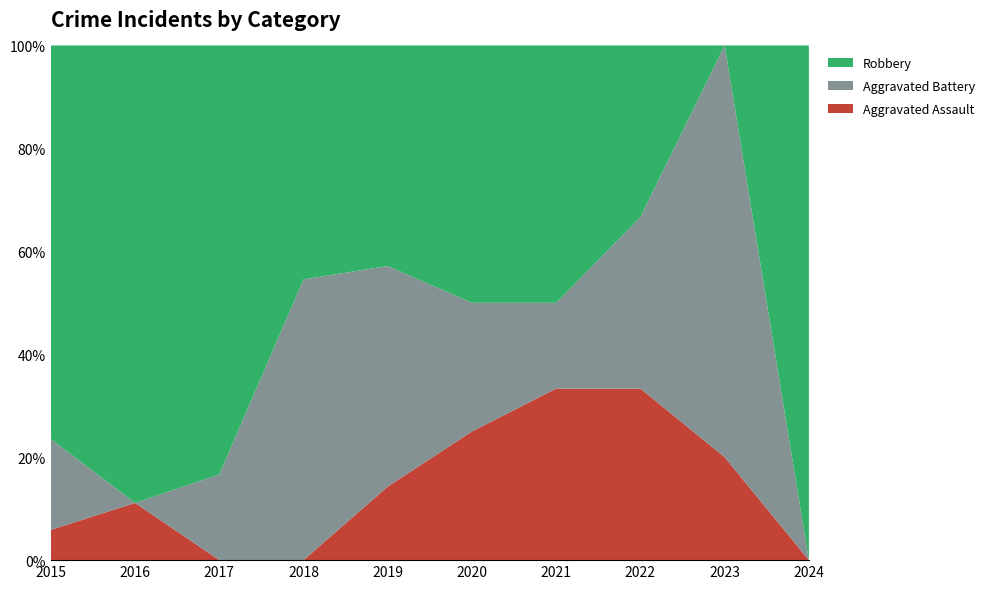

Reading left to right, list all the values displayed in this chart.

Aggravated Assault: 1	1	0	0	1	1	2	2	1	0
Aggravated Battery: 3	0	1	6	3	1	1	2	4	0
Robbery: 13	8	5	5	3	2	3	2	0	1